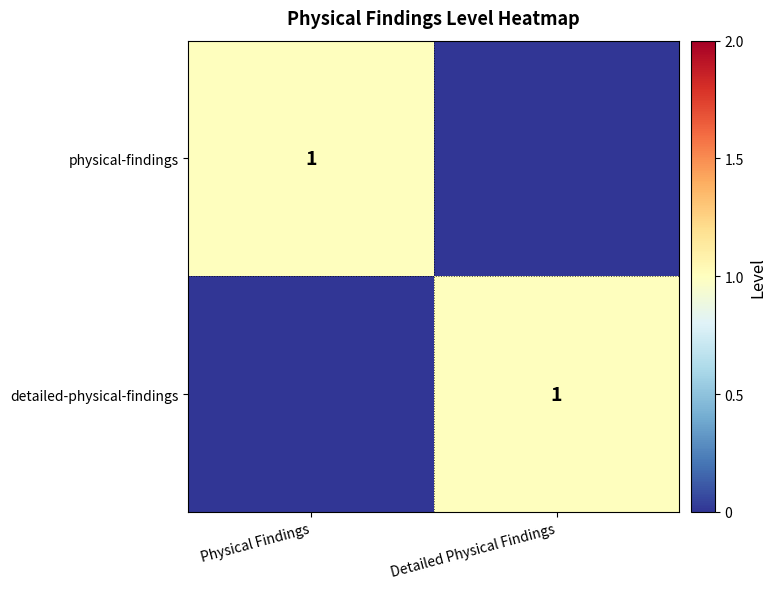

Between Physical Findings and Detailed Physical Findings, which is larger?

Physical Findings